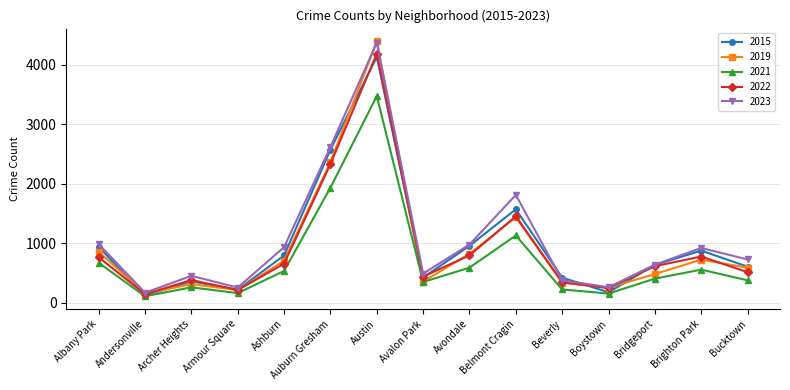

The 2015 series shows 1569 at Belmont Cragin. True or false?

True